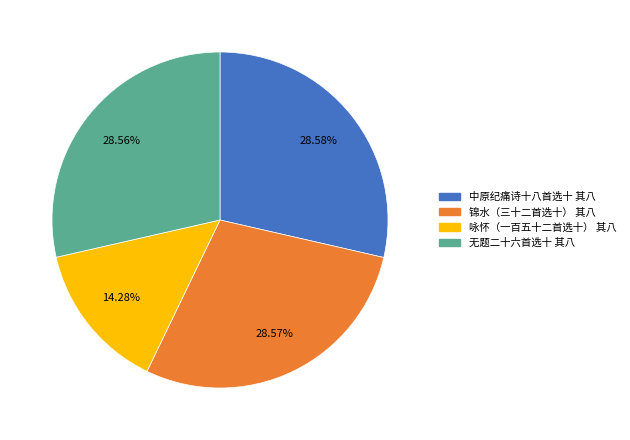

How many slices are in this pie chart?

4